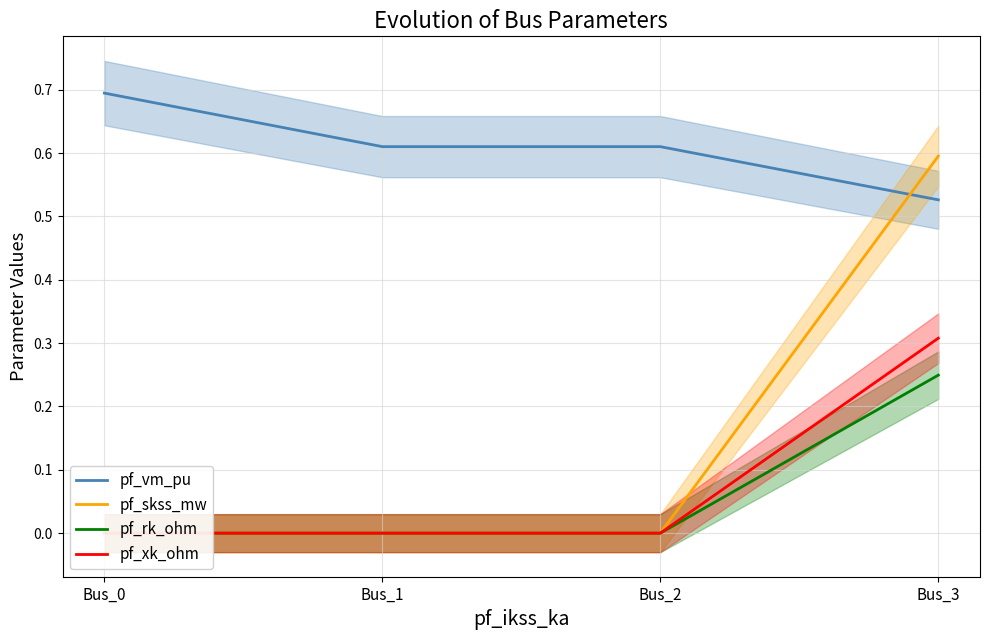

True or false: pf_vm_pu and pf_rk_ohm intersect in this chart.

False